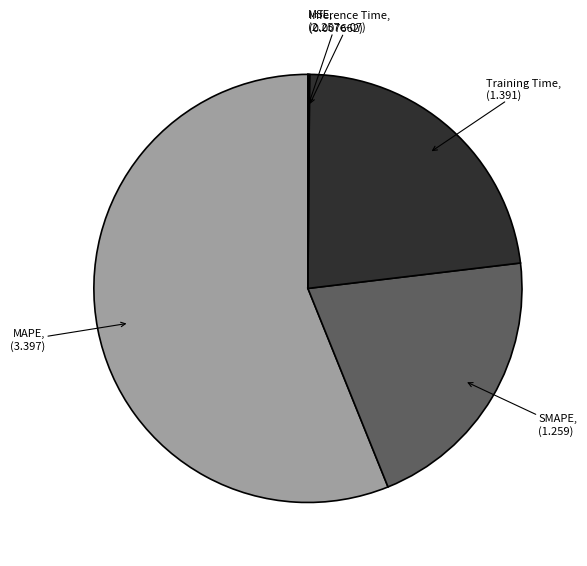

Which slice is the largest?

MAPE